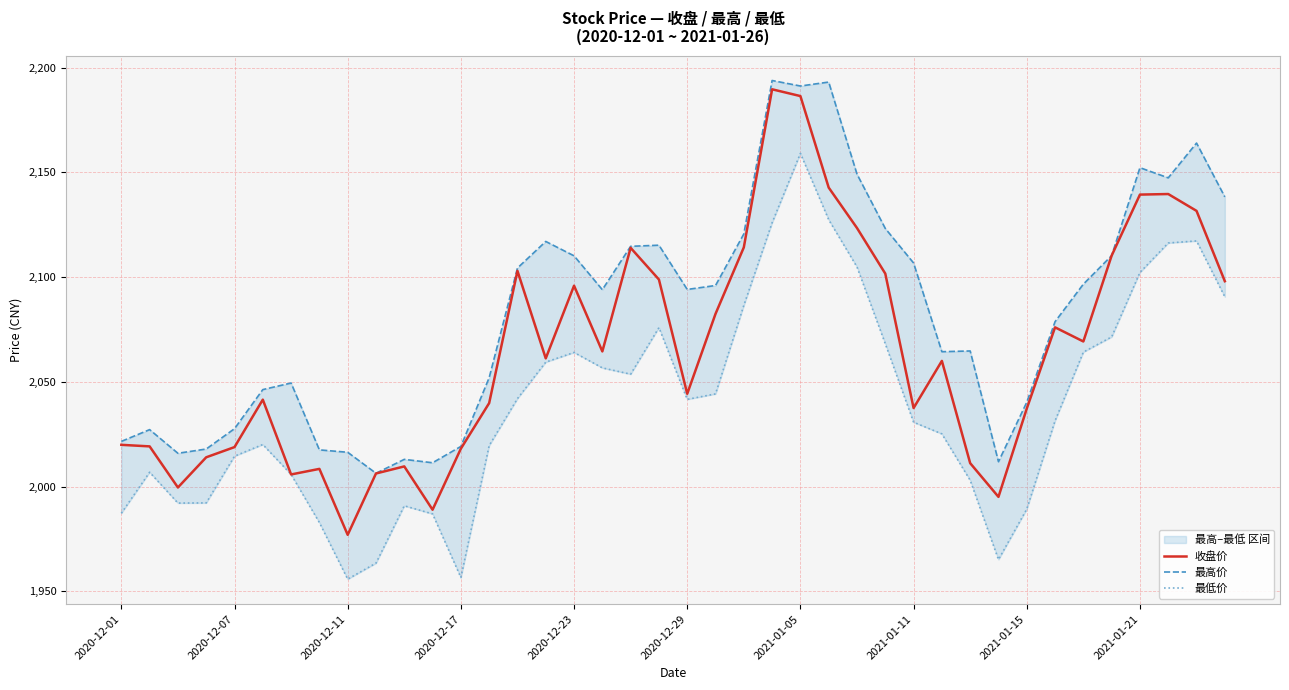

How many values in the 最低价 series exceed 2041?

20